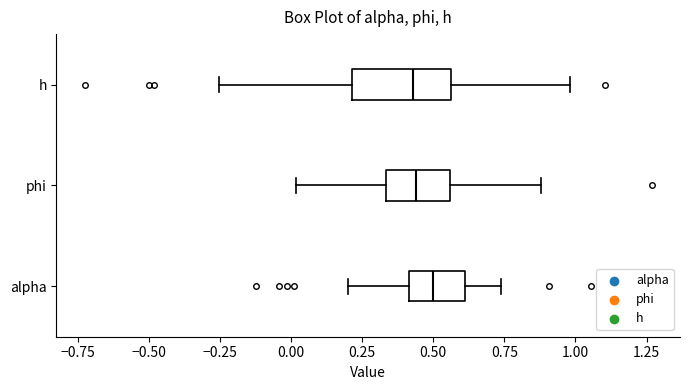

Where is the left edge of the box for phi on the x-axis? The values are not printed on the chart, so give them approximately, as read against the axis.

0.35